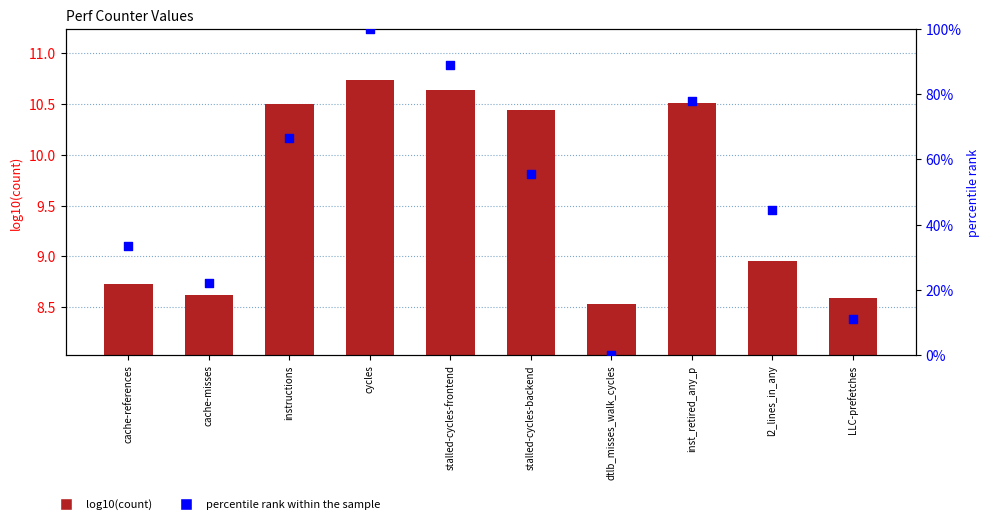

Which series reaches the maximum Y coordinate?

percentile rank within the sample